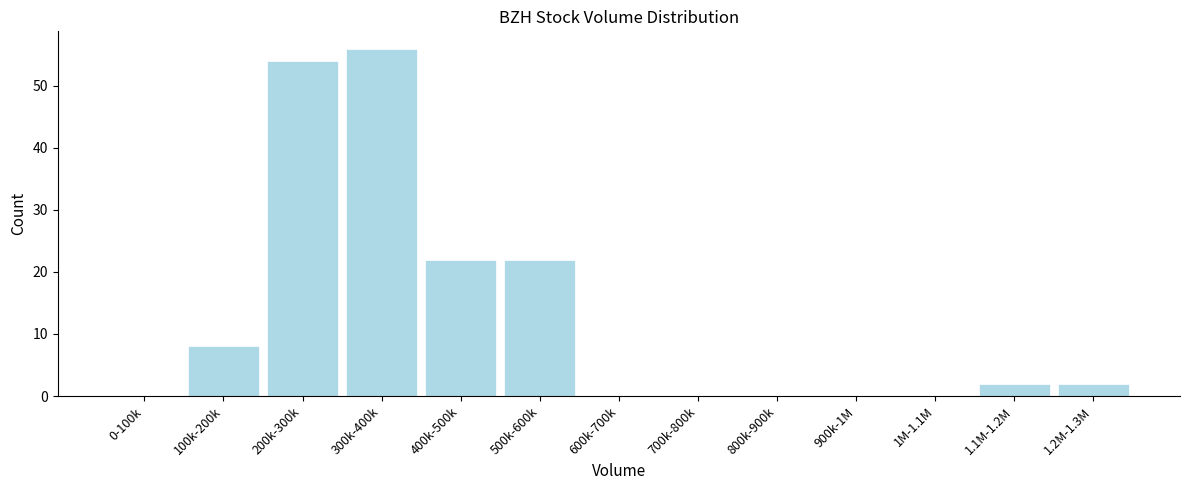

Reading left to right, what are all the values shown in this chart?

0-100k=0	100k-200k=8	200k-300k=54	300k-400k=56	400k-500k=22	500k-600k=22	600k-700k=0	700k-800k=0	800k-900k=0	900k-1M=0	1M-1.1M=0	1.1M-1.2M=2	1.2M-1.3M=2